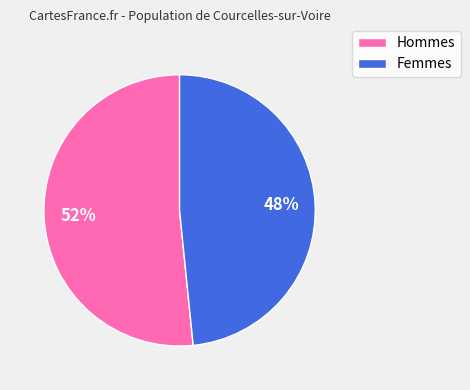

How many slices are in this pie chart?

2